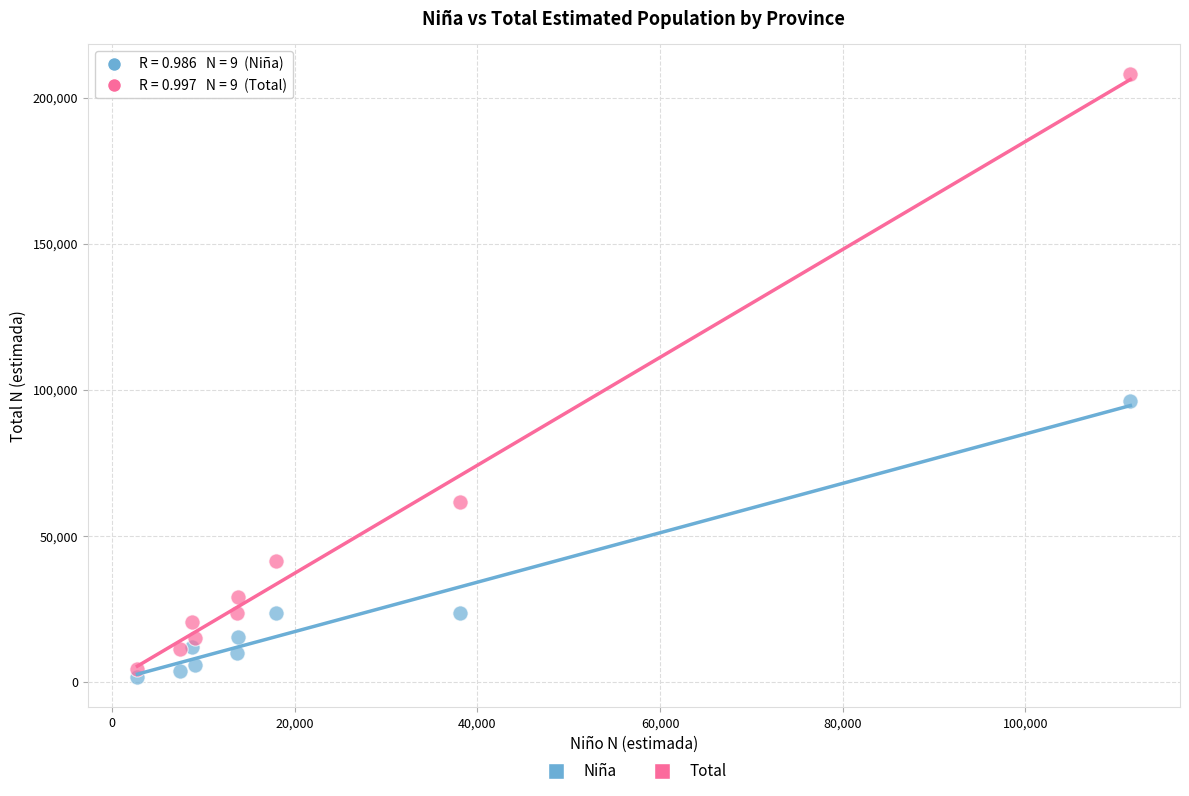

Which series reaches the minimum Y coordinate?

Niña